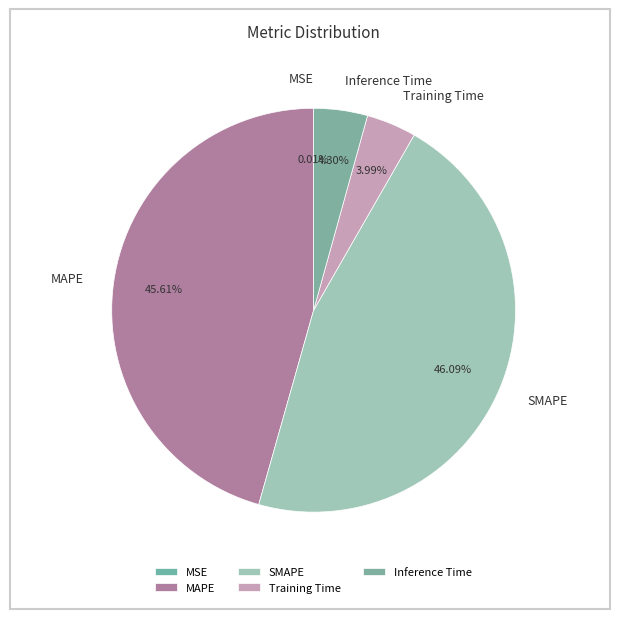

Is there a majority slice in this chart?

No